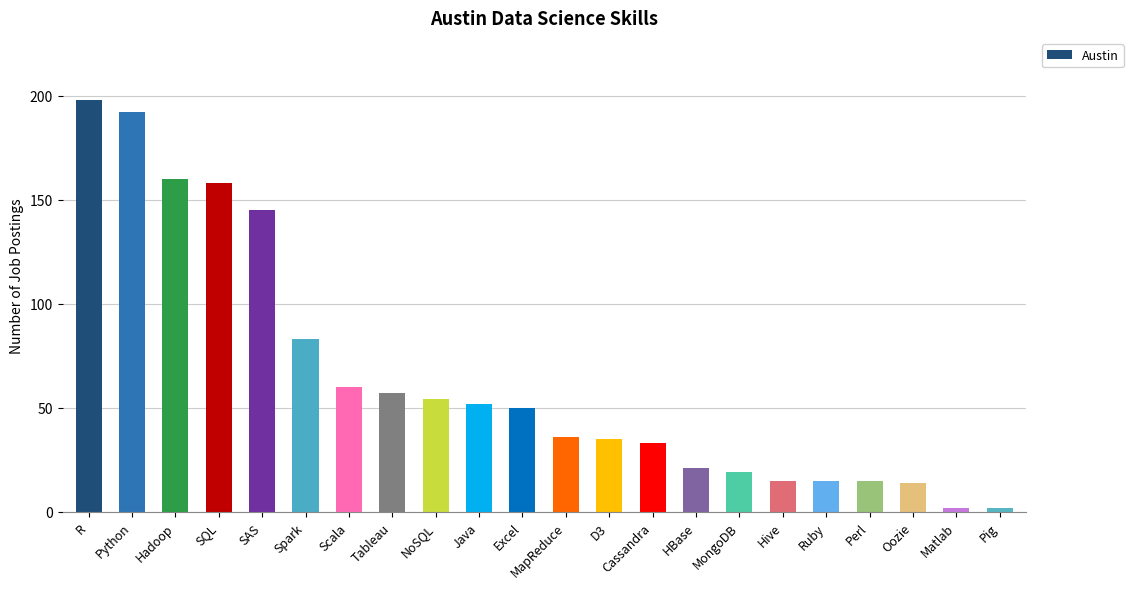

Which label corresponds to the largest value in the chart?

R